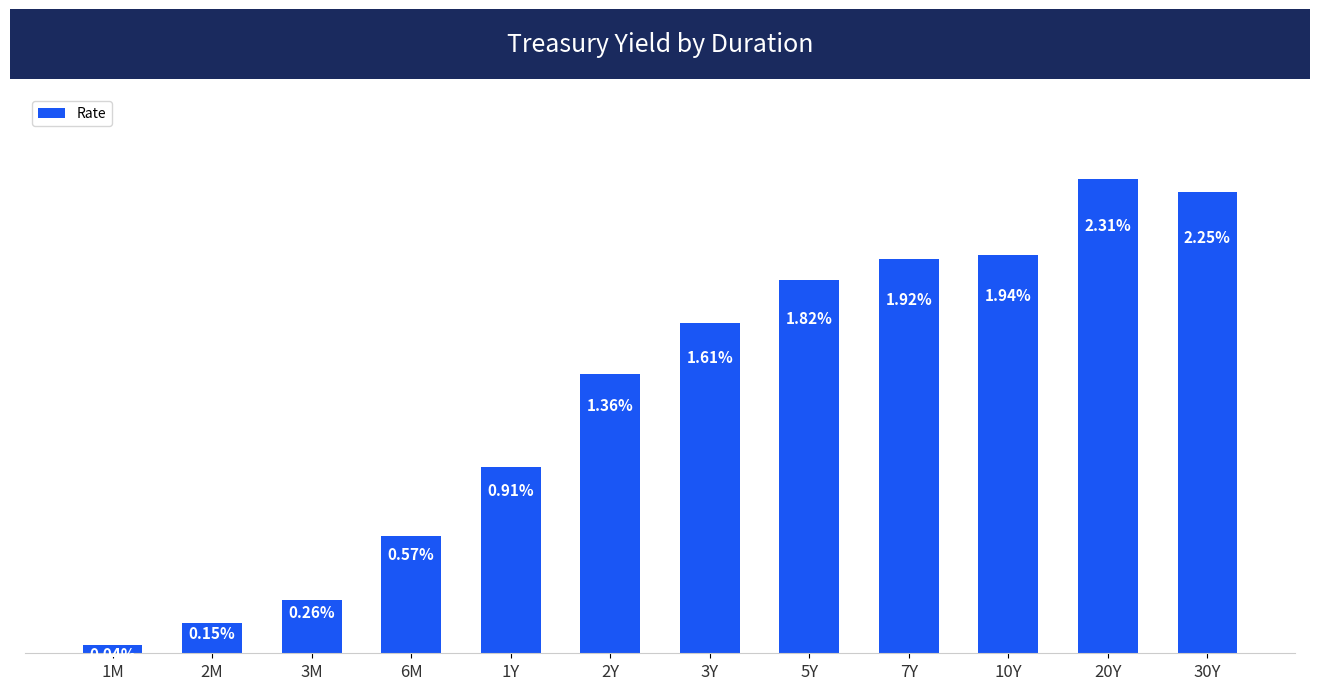

Rank the categories by value from lowest to highest.

1M, 2M, 3M, 6M, 1Y, 2Y, 3Y, 5Y, 7Y, 10Y, 30Y, 20Y